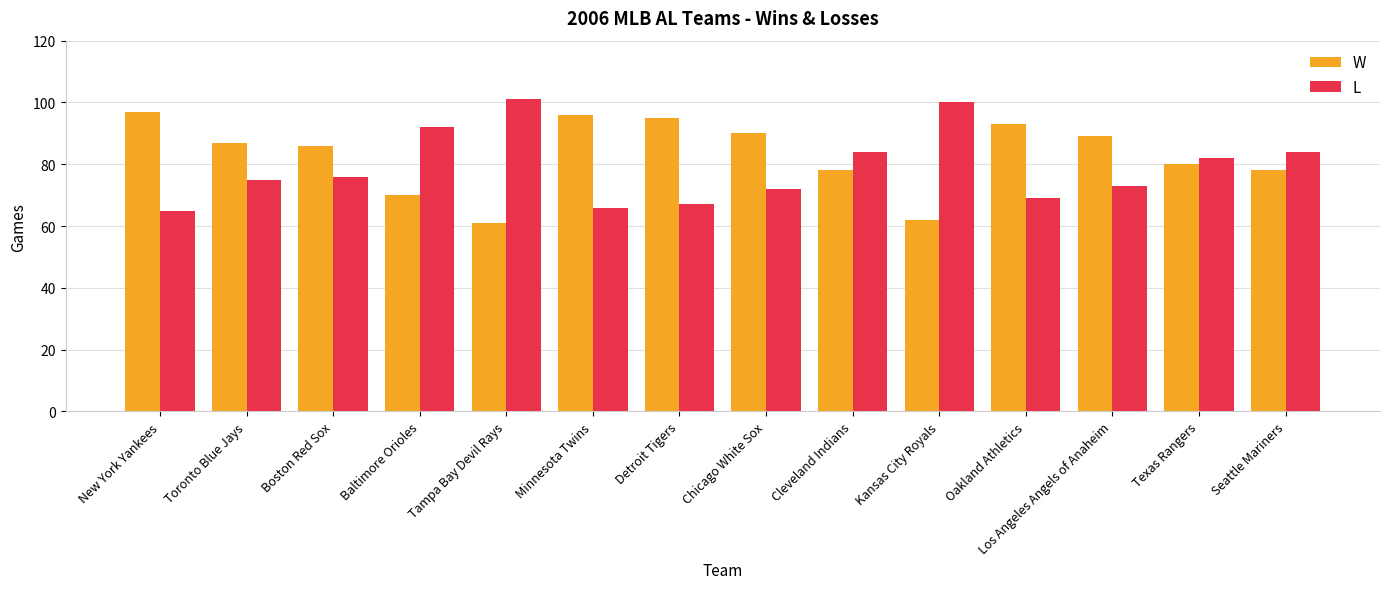

What is the minimum value for W?

61